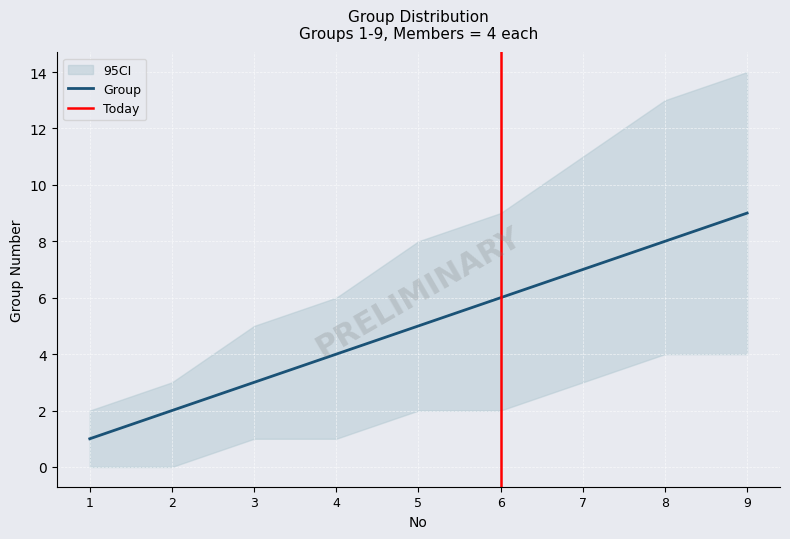

Between 8 and 4, which is larger?

8